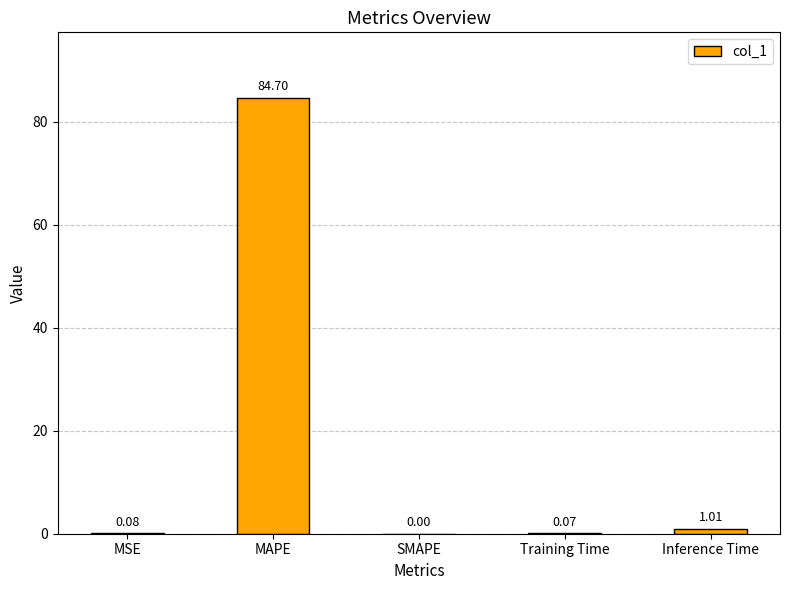

At which label is the value closest to 42?

Inference Time